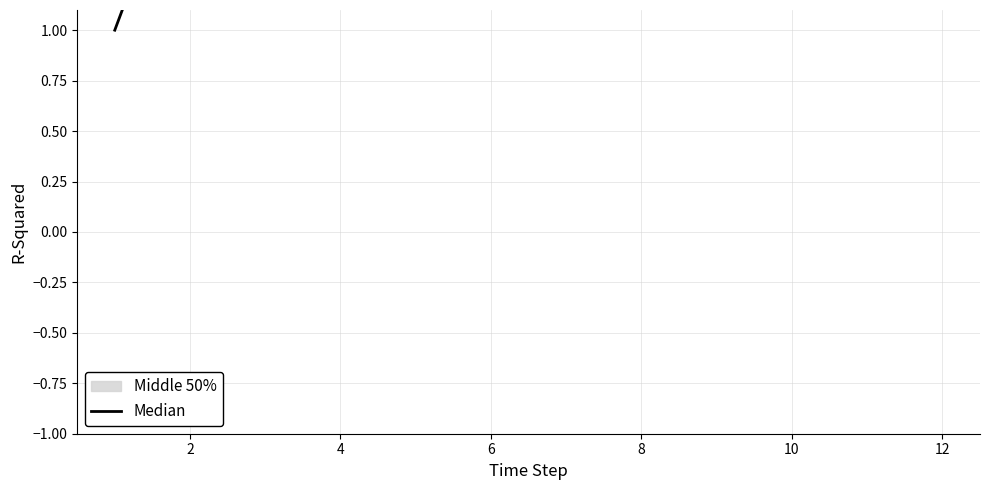

What is the smallest value displayed?

1.0